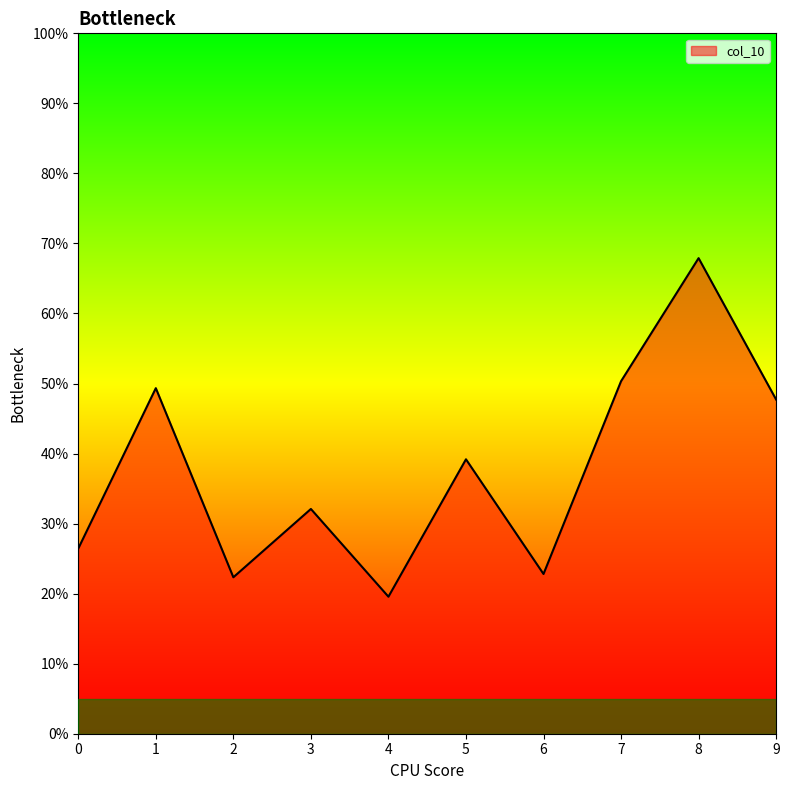

List the labels in order of value, smallest first.

4, 2, 6, 0, 3, 5, 9, 1, 7, 8